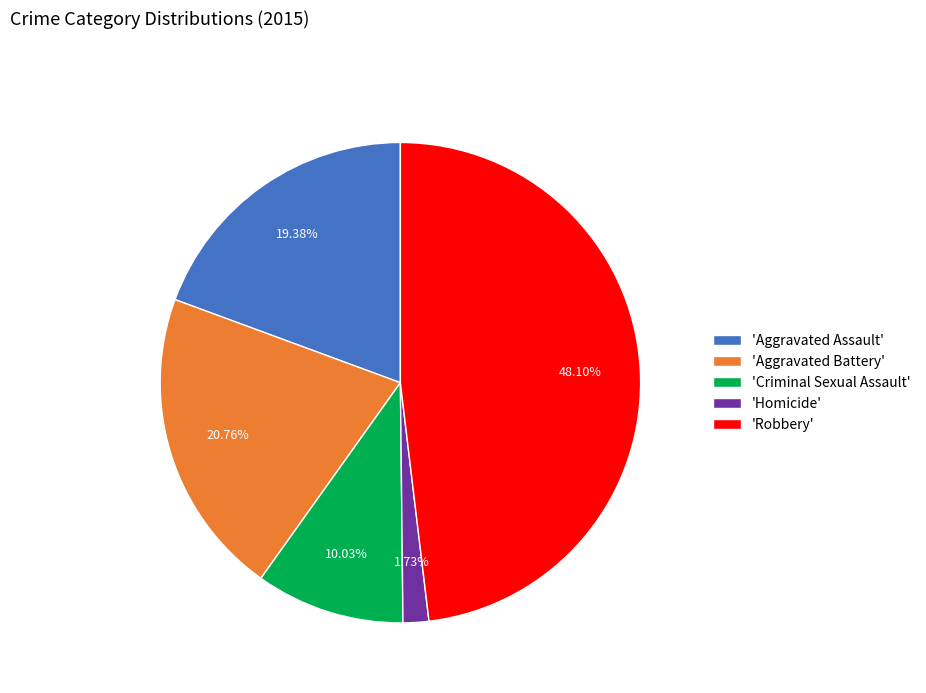

Is the sum of 'Aggravated Battery' and 'Aggravated Assault' greater than half?

No